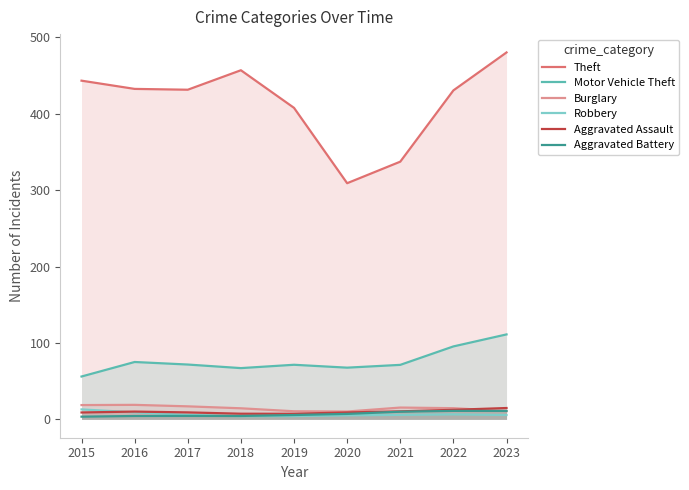

Read the Aggravated Assault value at 2018.

7.4